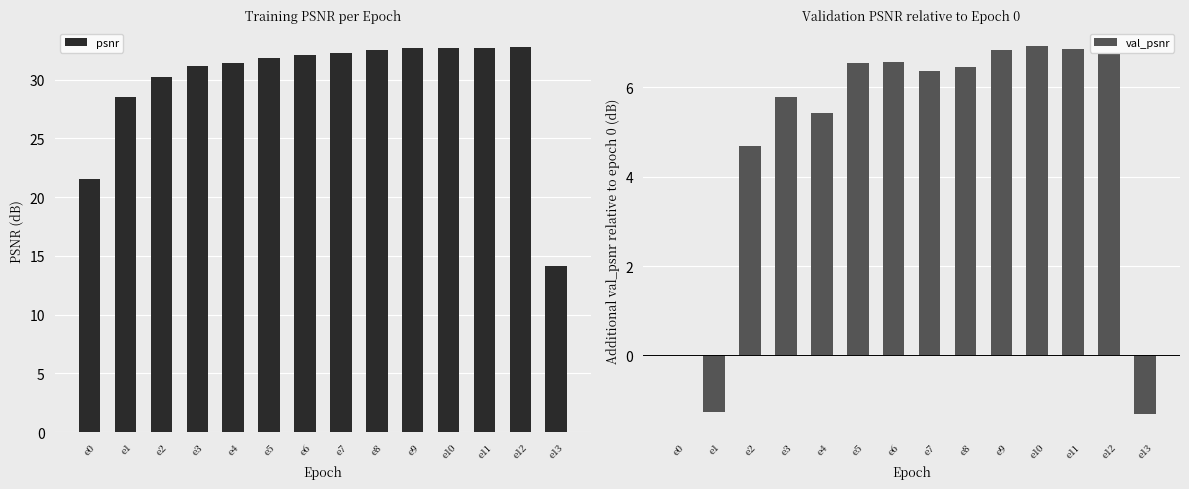

Reading left to right, list all the values displayed in this chart.

psnr: 21.5	28.6	30.2	31.1	31.4	31.9	32.1	32.2	32.5	32.7	32.7	32.7	32.7	14.2
val_psnr: 0.0	-1.3	4.7	5.8	5.4	6.5	6.6	6.4	6.5	6.8	6.9	6.8	6.7	-1.3